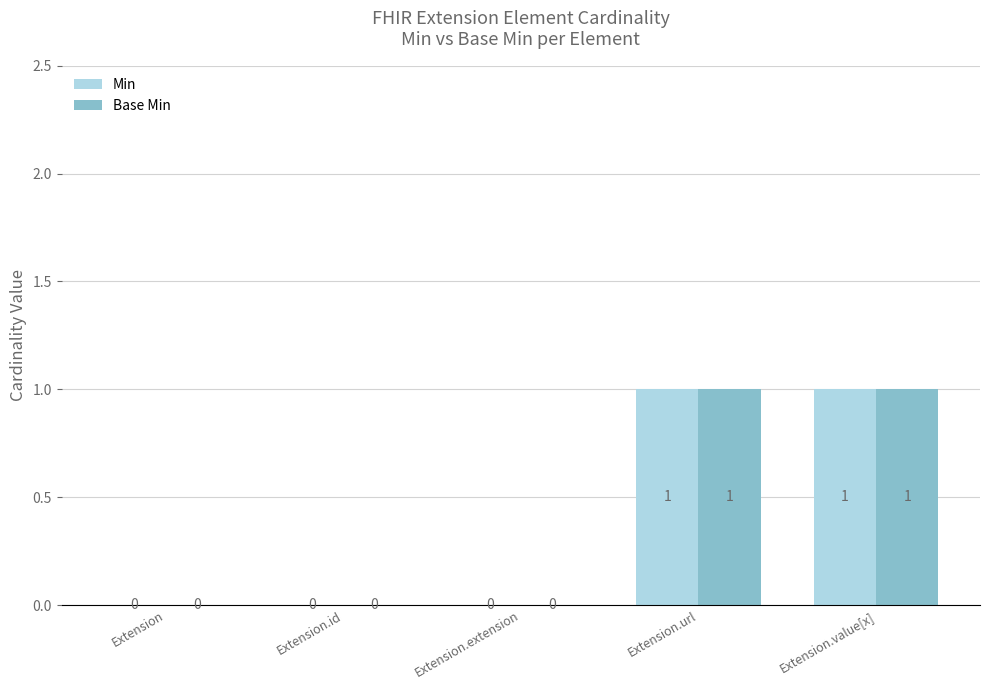

What are all the series names shown in the legend?

Min, Base Min